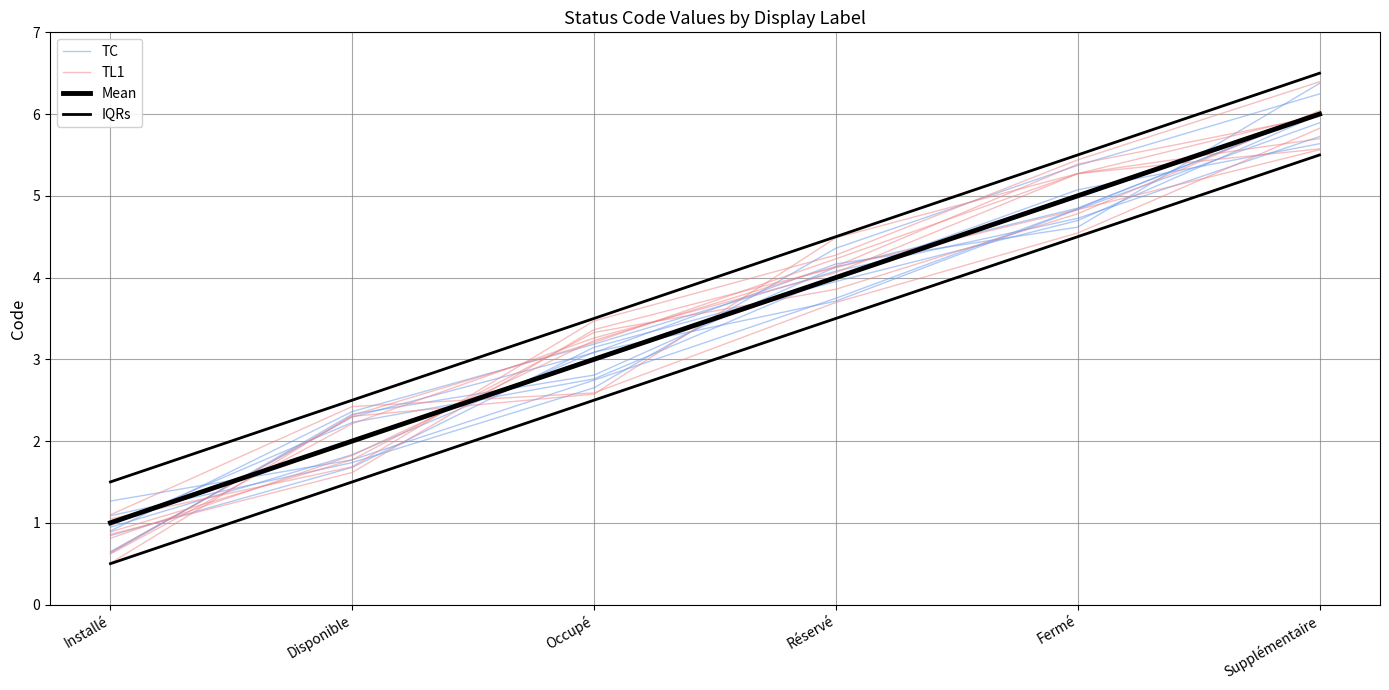

Where is TC nearest to the value 3?

Occupé